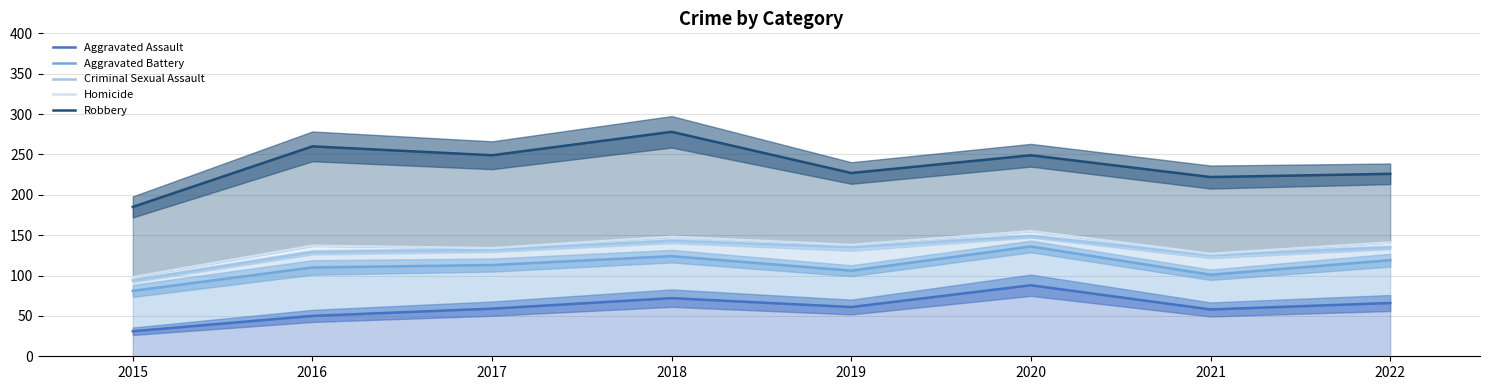

Where is Homicide nearest to the value 126?

2021